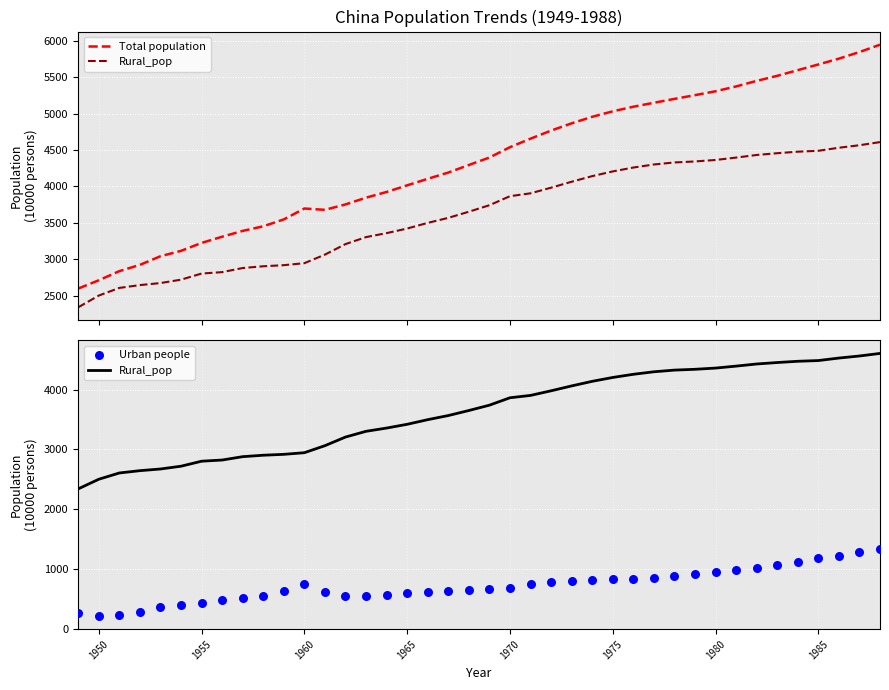

Which series contains the highest Y value?

Total population